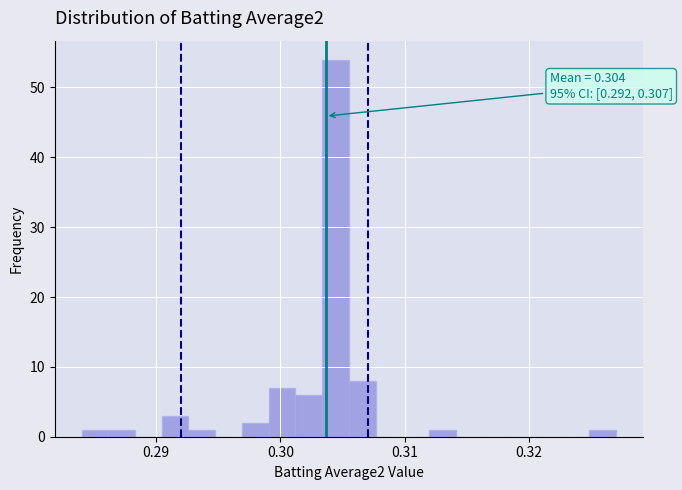

Around what value on the x-axis is the tallest bar? Give the approximate position of its centre, as read against the axis.

0.304